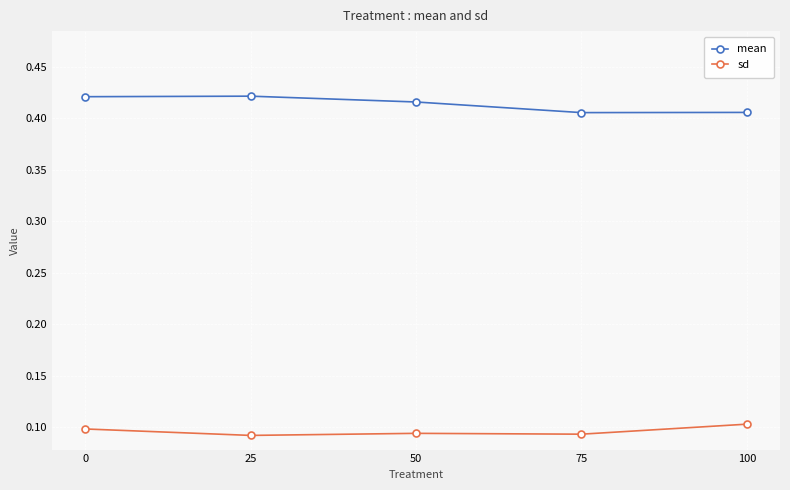

True or false: mean has a value of 0.2 at 100.

False